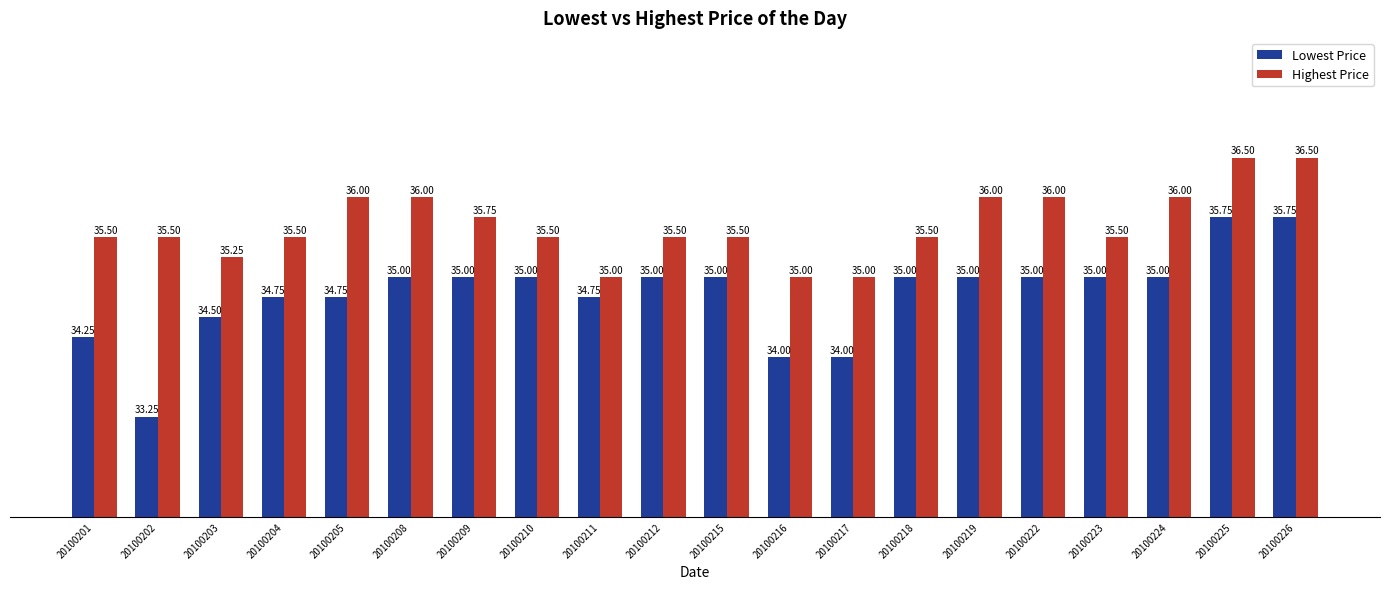

What is the sum of the Lowest Price values at 20100212 and 20100225?

70.8